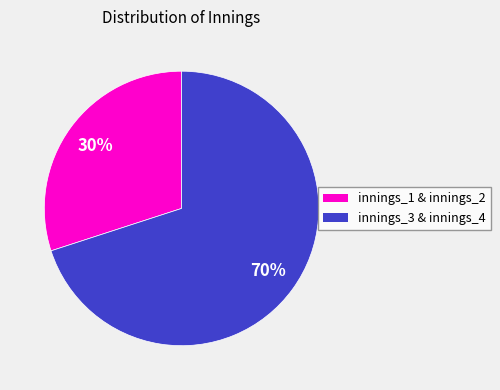

To the nearest percent, what is the average slice percentage?

50%